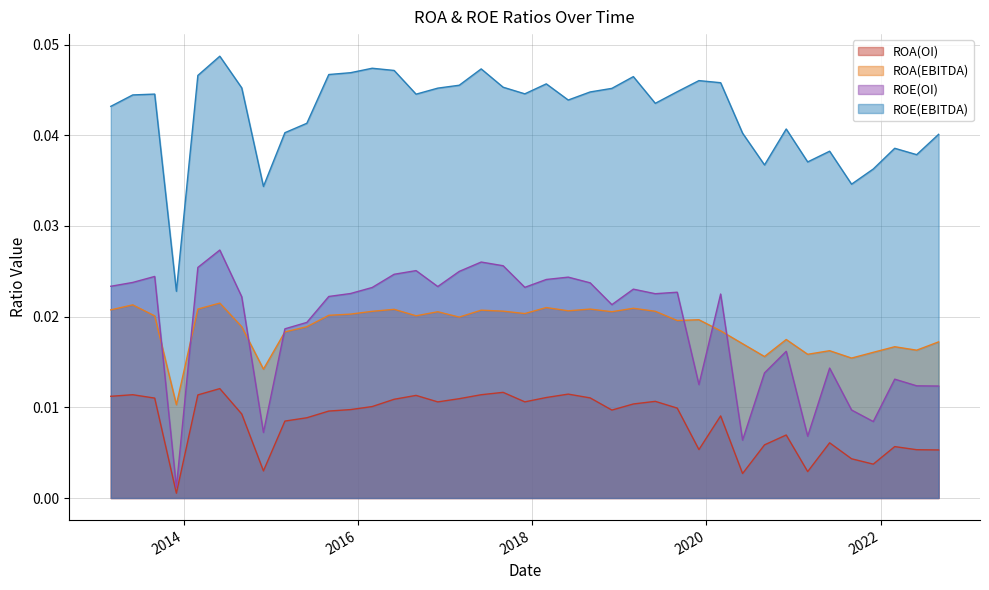

Is it true that ROE(OI) equals 0.0 at 2022-09-01?

False